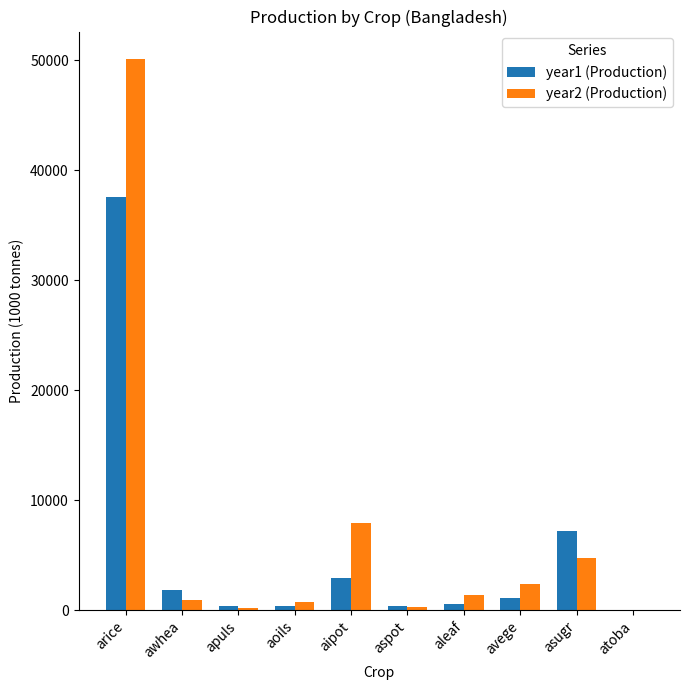

What value does the year1 (Production) series have at apuls?

383.0